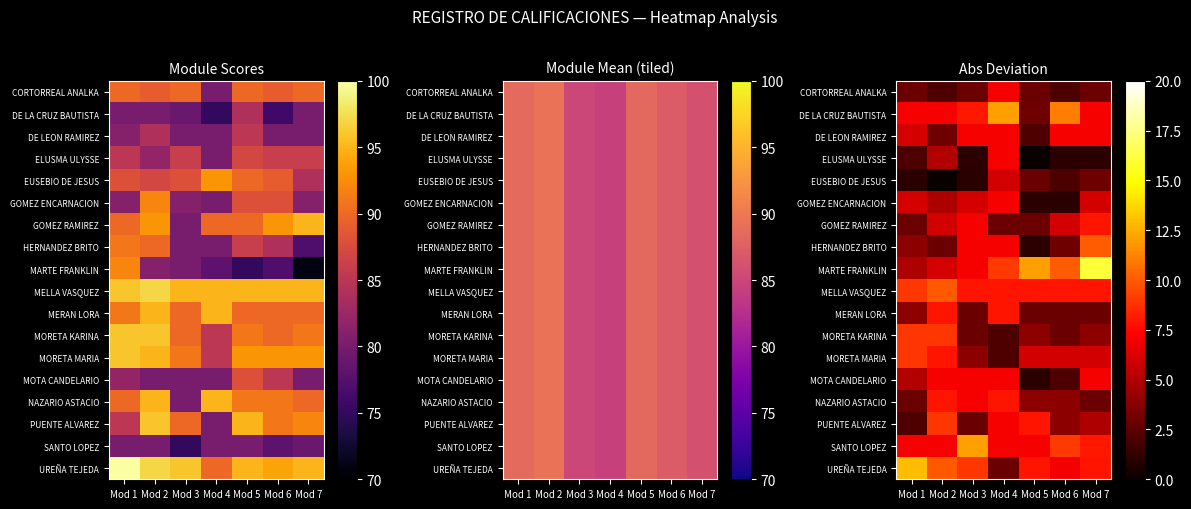

Which series has the widest spread of values?

MARTE FRANKLIN